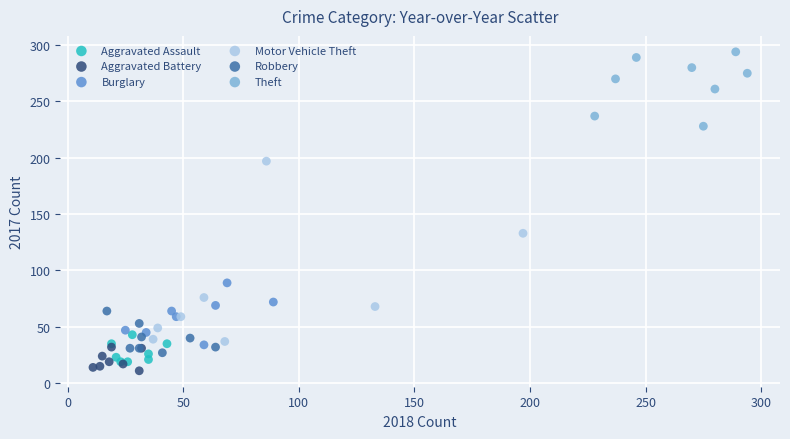

Which series contains the highest Y value?

Theft